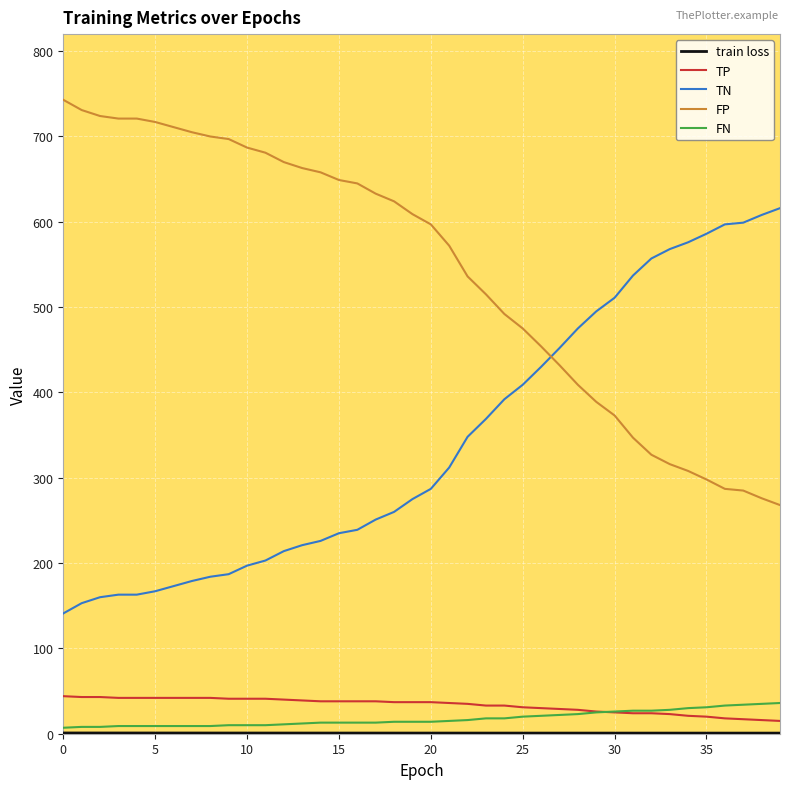

What is the lowest value of the FP series?

268.0